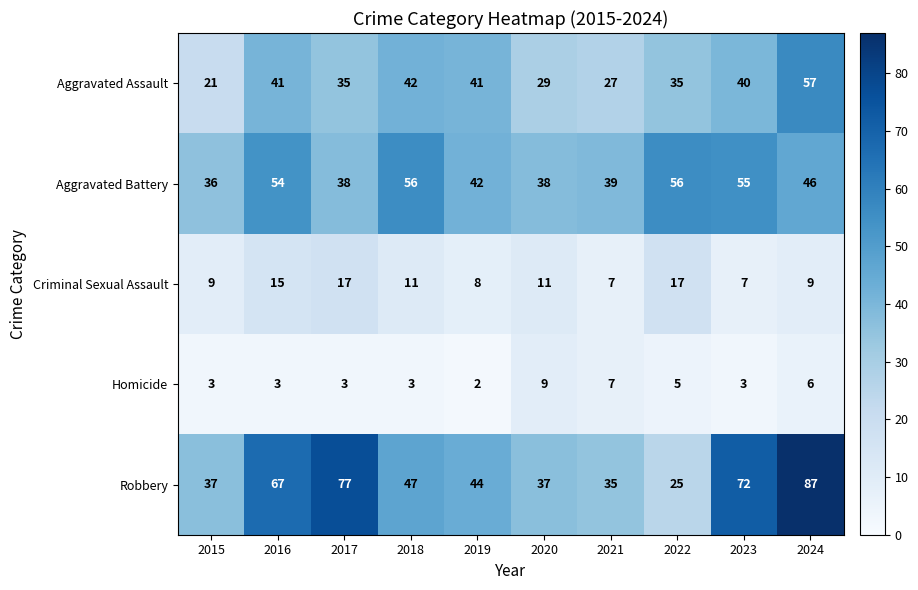

What is the difference between the second highest and second lowest values in the Homicide series?

4